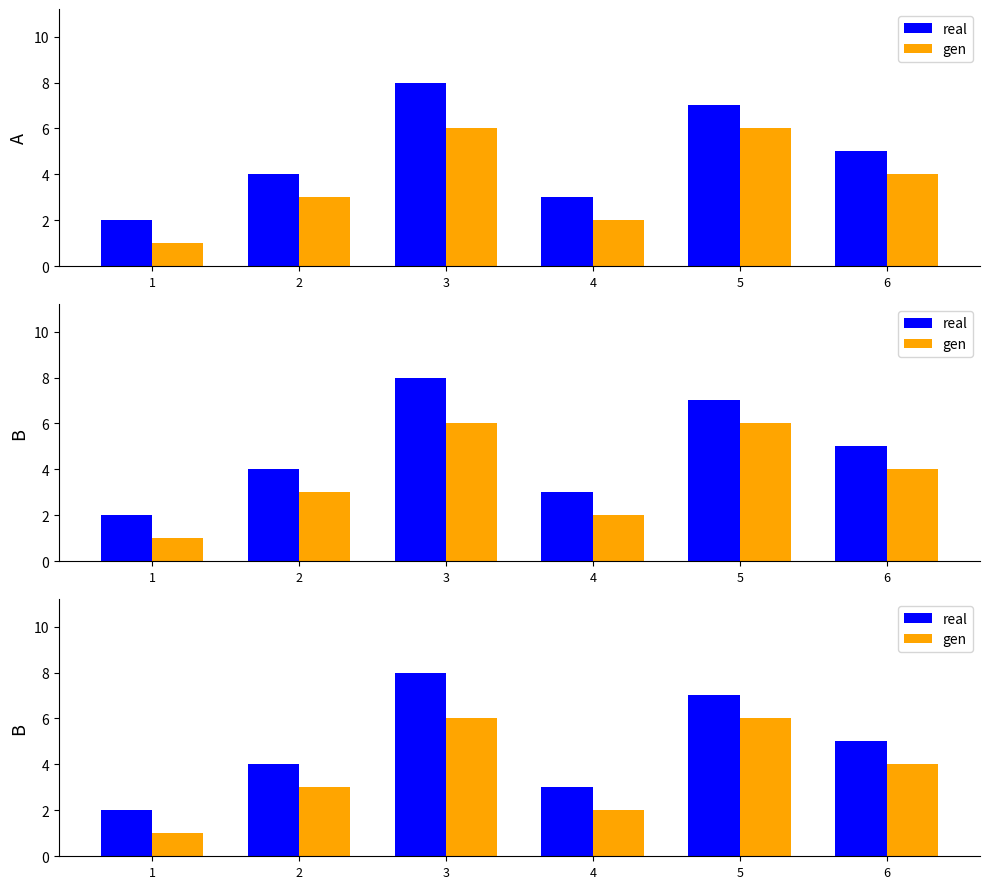

What are all the series names shown in the legend?

real, gen